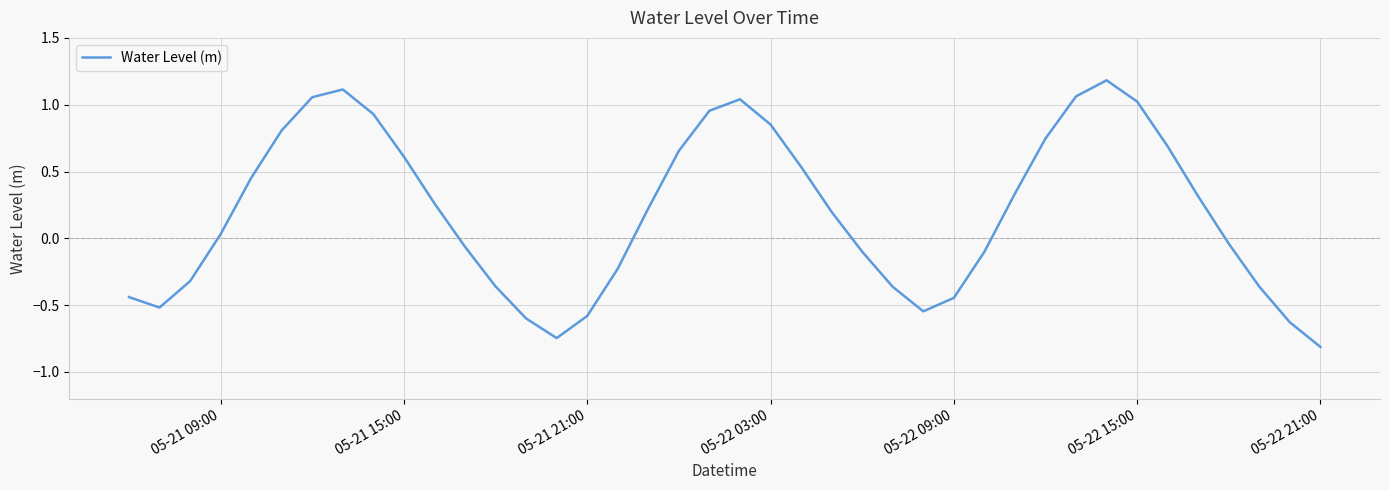

What is the difference between the maximum and minimum values?

2.0